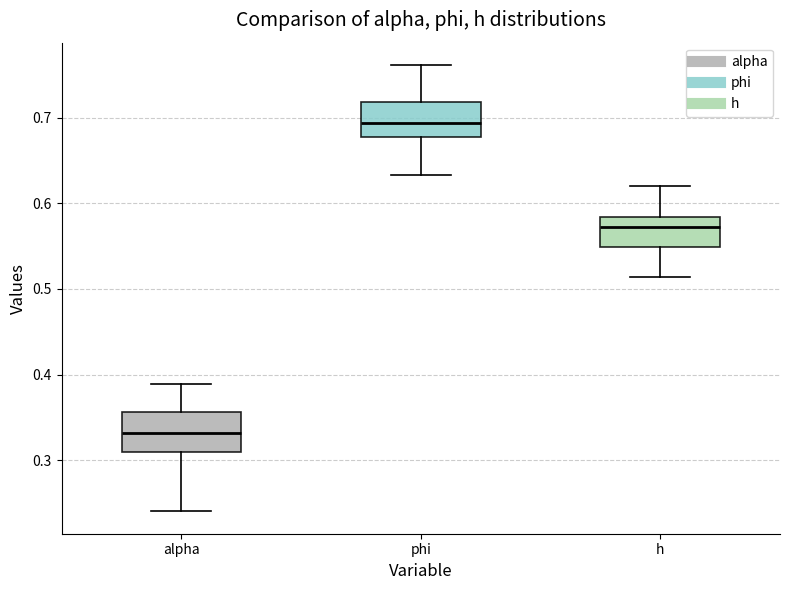

Reading left to right, read every box against the y-axis: the position of its median line, the range the box covers, and the ends of its whiskers. The values are not printed on the chart, so give them approximately, as read against the axis.

alpha: median 0.33, box 0.31 to 0.36, whiskers 0.24 to 0.39
phi: median 0.69, box 0.68 to 0.72, whiskers 0.63 to 0.76
h: median 0.57, box 0.55 to 0.58, whiskers 0.51 to 0.62